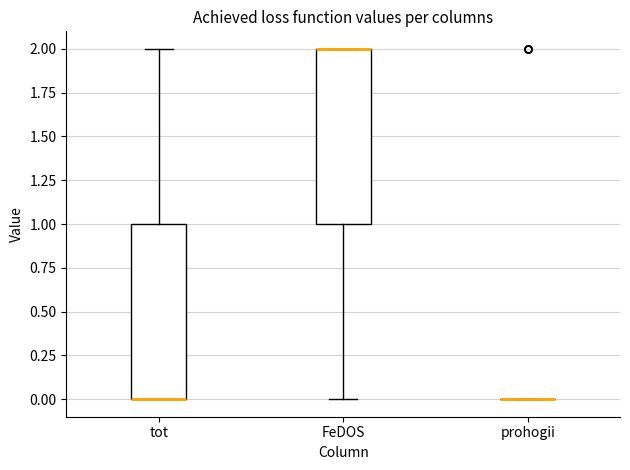

Reading left to right, read every box against the y-axis: the position of its median line, the range the box covers, and the ends of its whiskers. The values are not printed on the chart, so give them approximately, as read against the axis.

tot: median 0 (drawn on the box's lower edge), box 0 to 1, whiskers 0 to 2
FeDOS: median 2 (drawn on the box's upper edge), box 1 to 2, whiskers 0 to 2
prohogii: box collapsed to a line at 0, whiskers 0 to 0